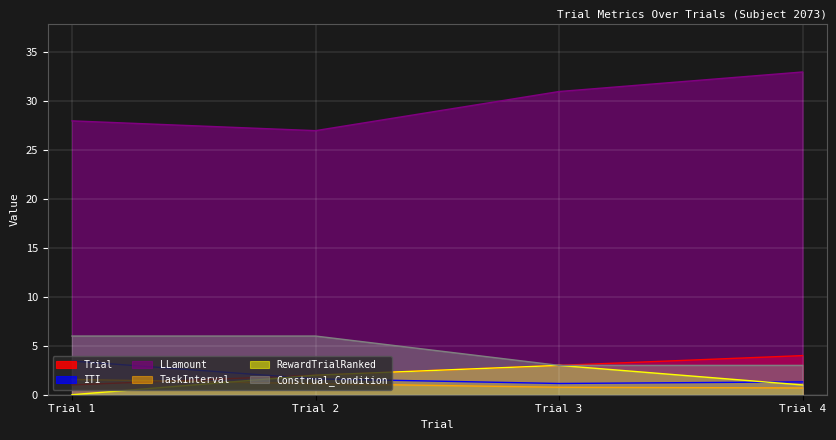

Where is LLamount nearest to the value 30?

Trial 3